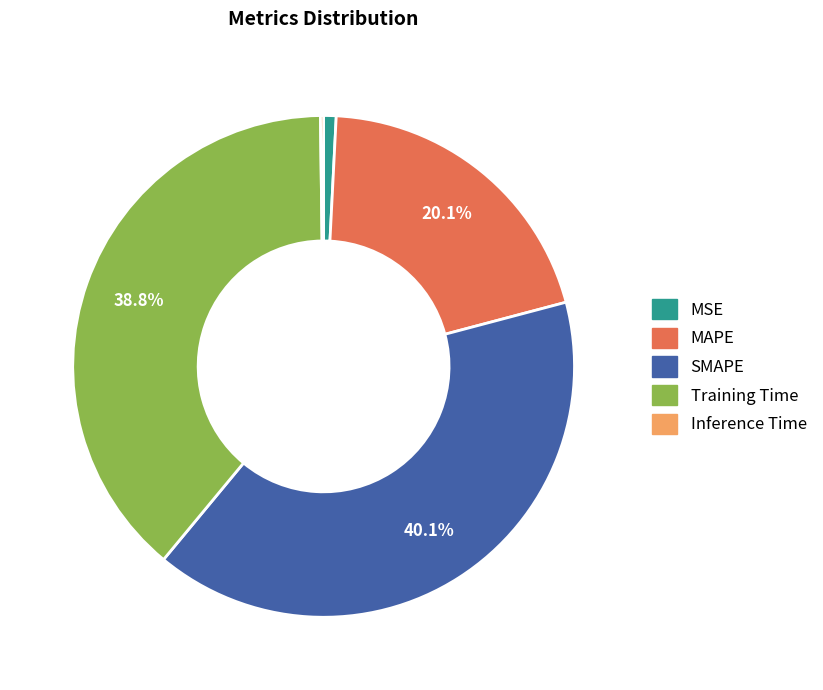

Is there a majority slice in this chart?

No